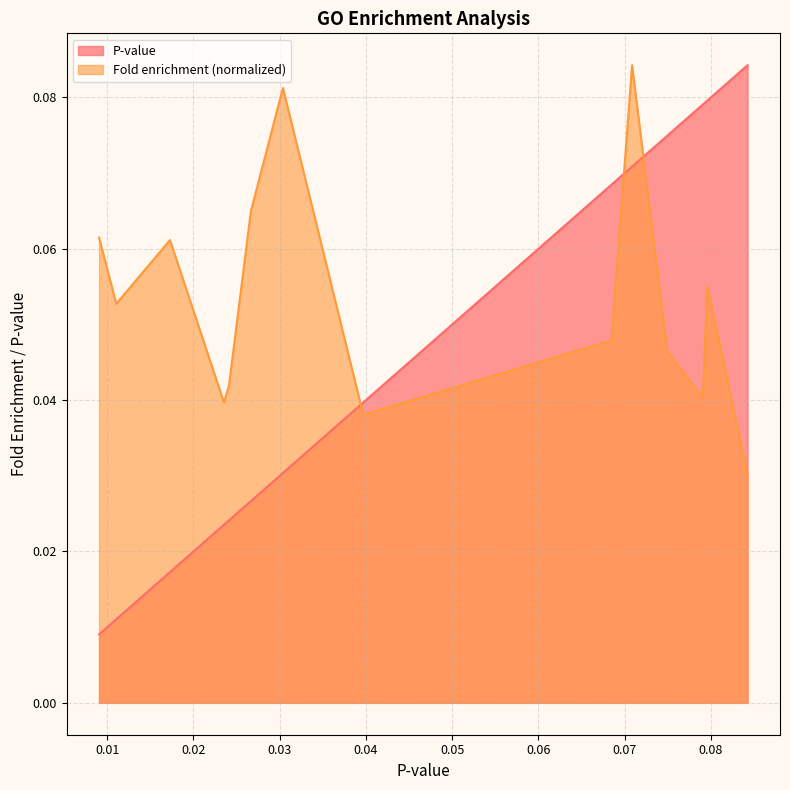

Count the number of categories in the chart.

15